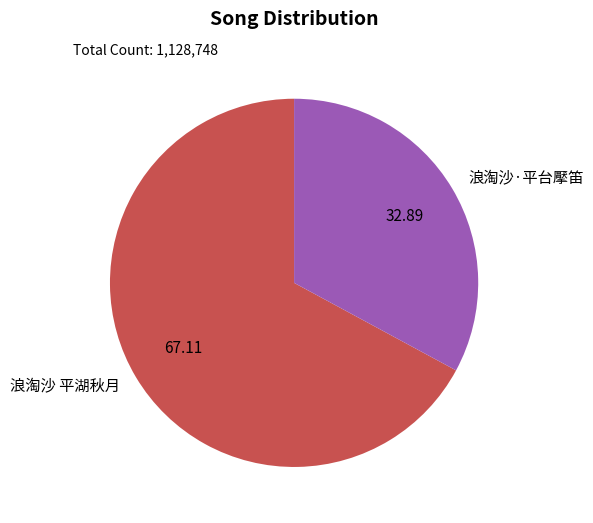

Combined, do 浪淘沙·平台擪笛 and 浪淘沙 平湖秋月 account for over 50%?

Yes